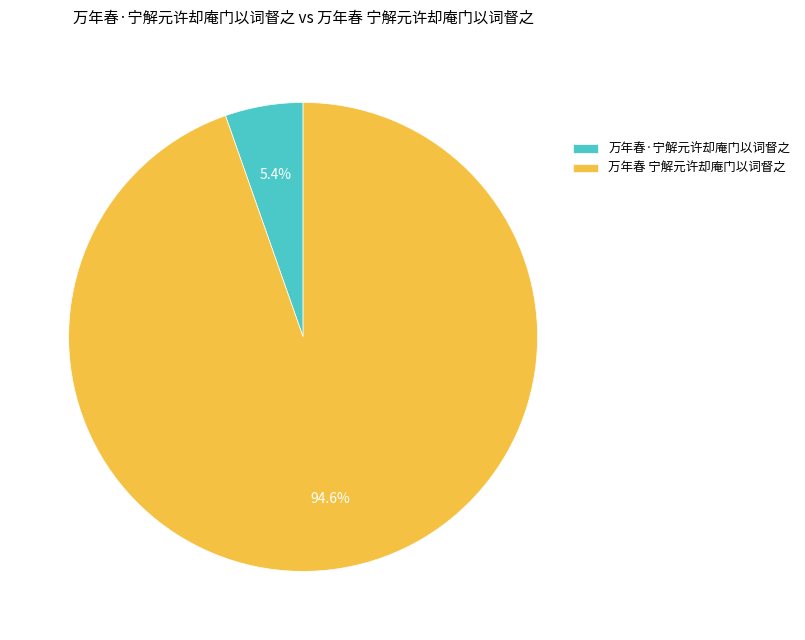

True or false: 万年春 宁解元许却庵门以词督之 accounts for 95% of the total.

True